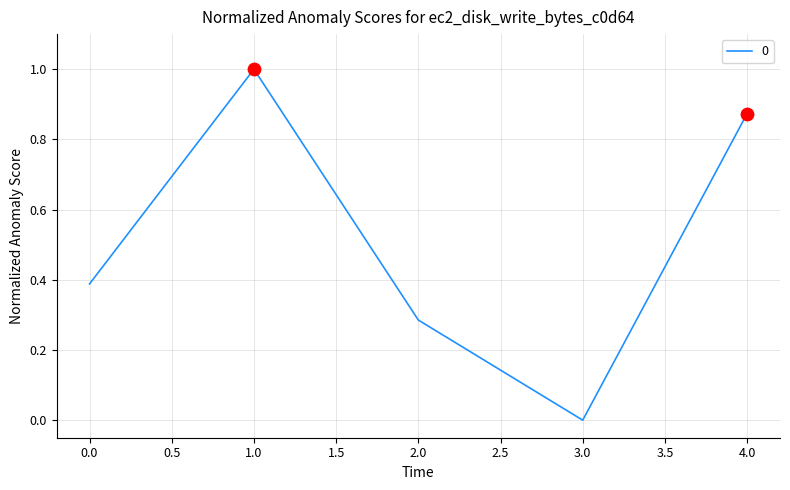

Between 1.0 and 2.0, which is larger?

1.0